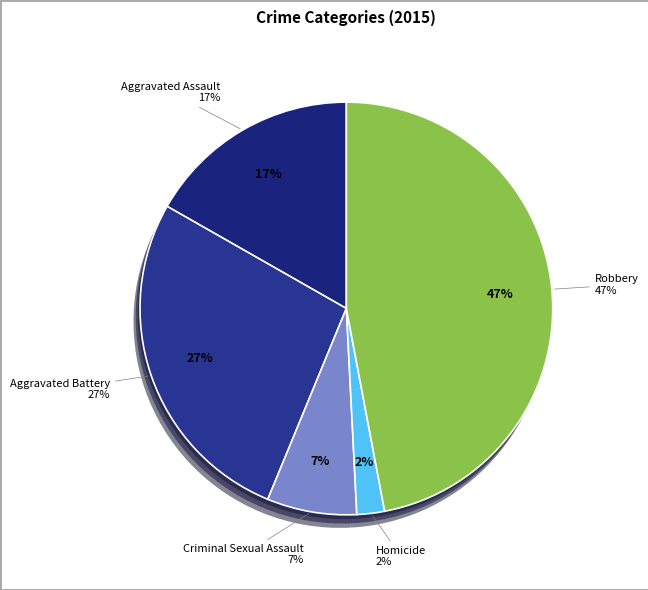

Which category has the biggest portion of the pie?

Robbery